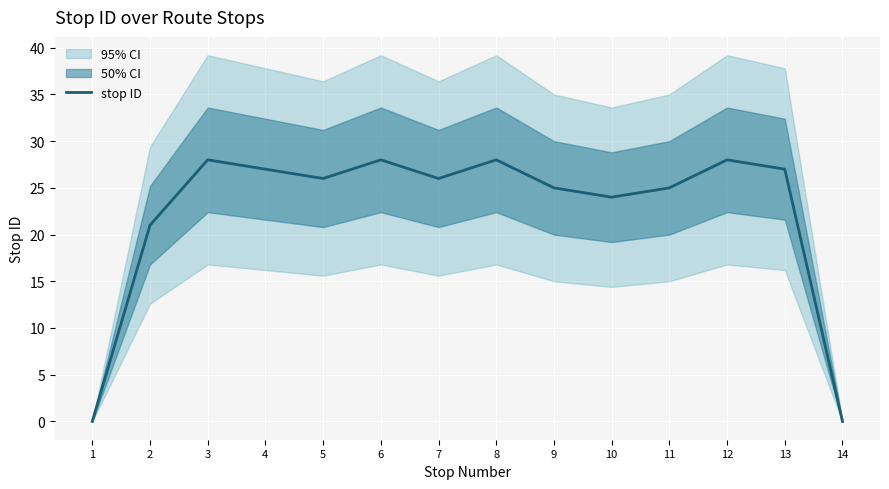

Rank the categories by value from highest to lowest.

3, 6, 8, 12, 4, 13, 5, 7, 9, 11, 10, 2, 1, 14